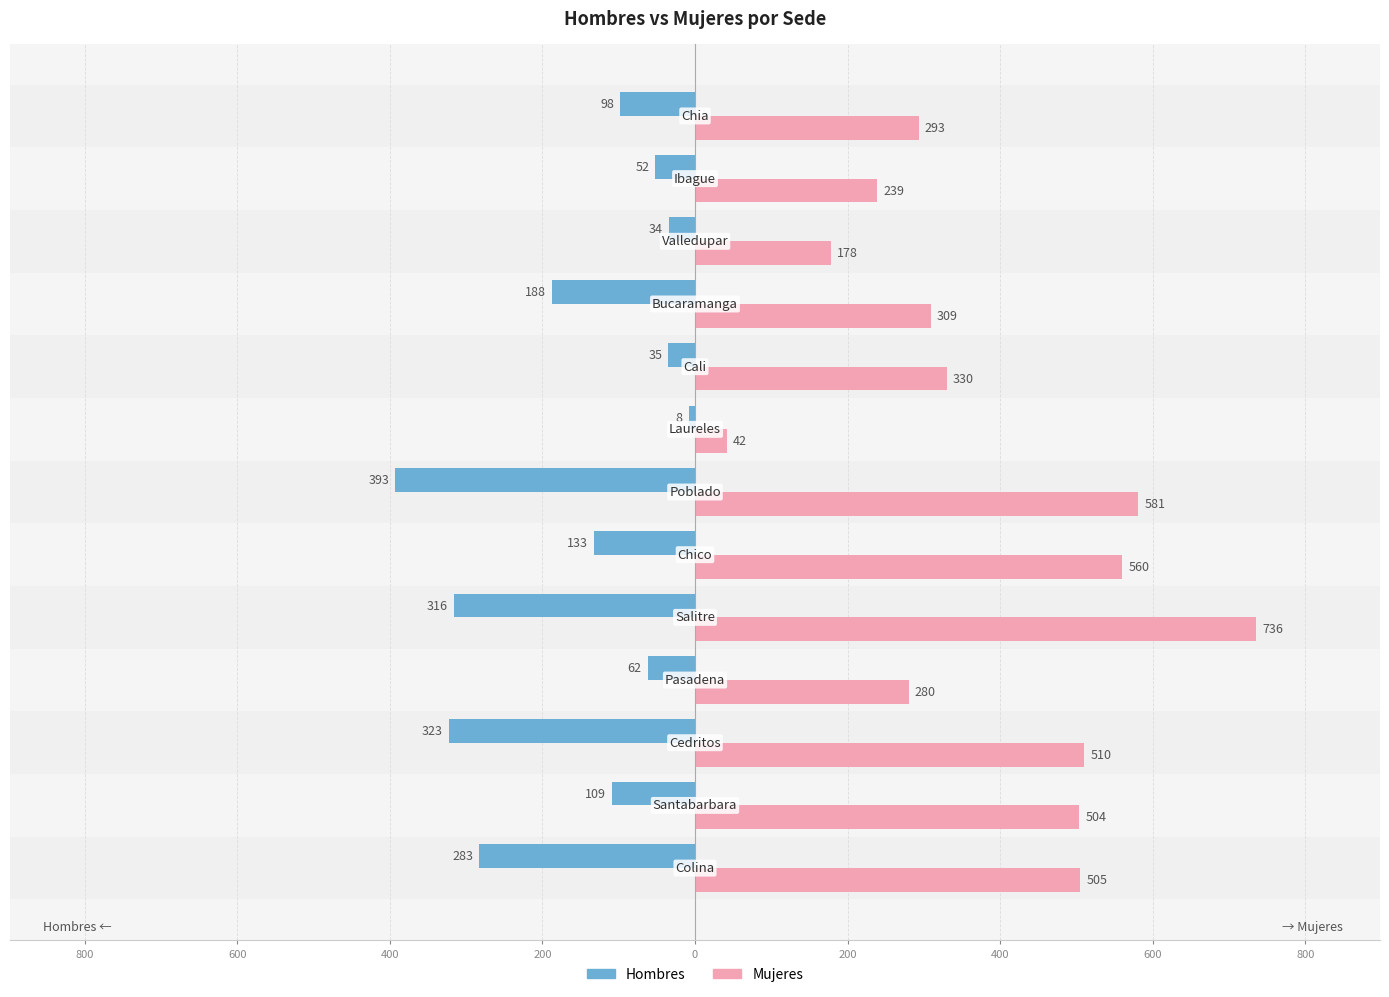

What are all the series names shown in the legend?

Hombres, Mujeres